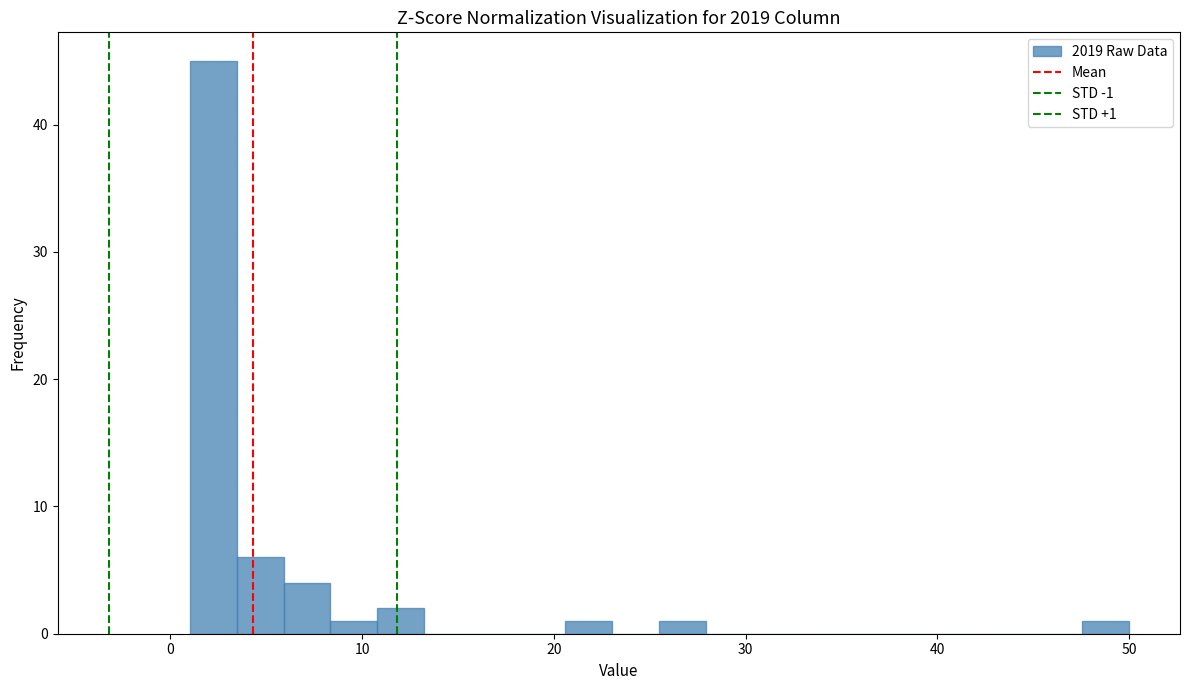

Read against the x-axis, roughly where is the centre of the tallest bar?

2